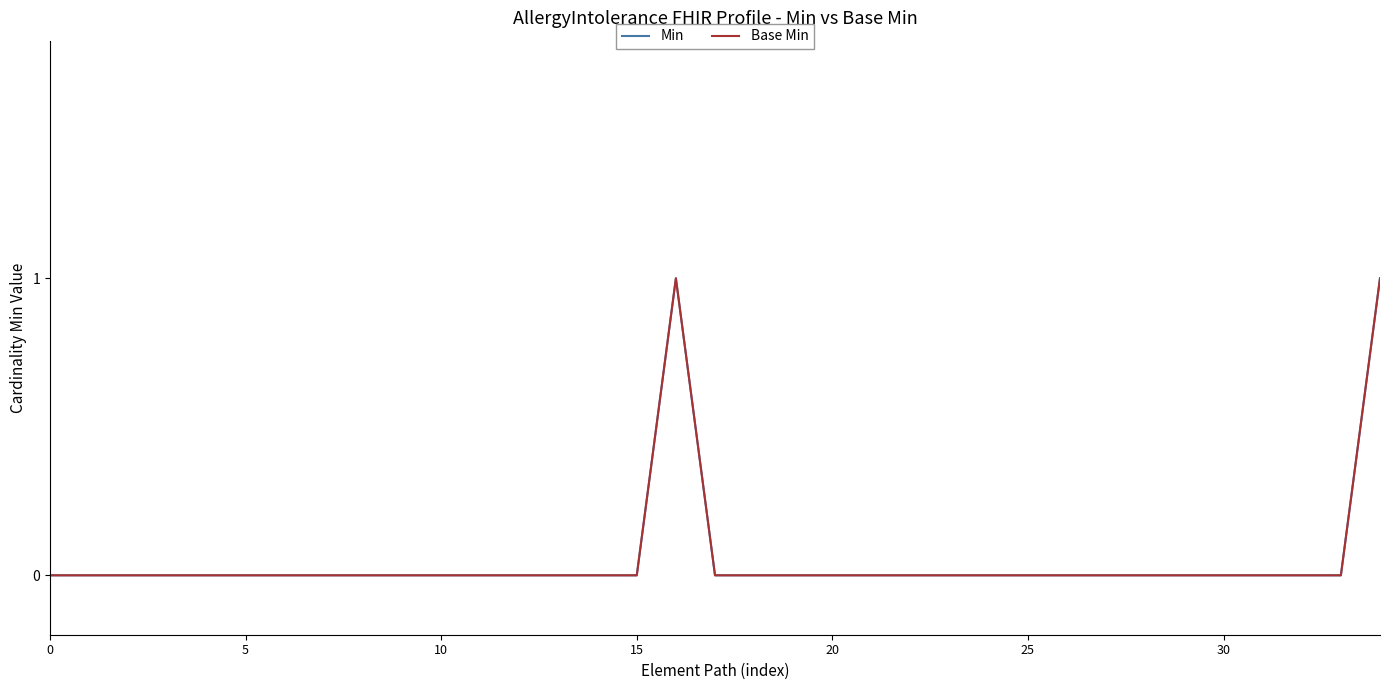

True or false: Base Min and Min intersect in this chart.

False